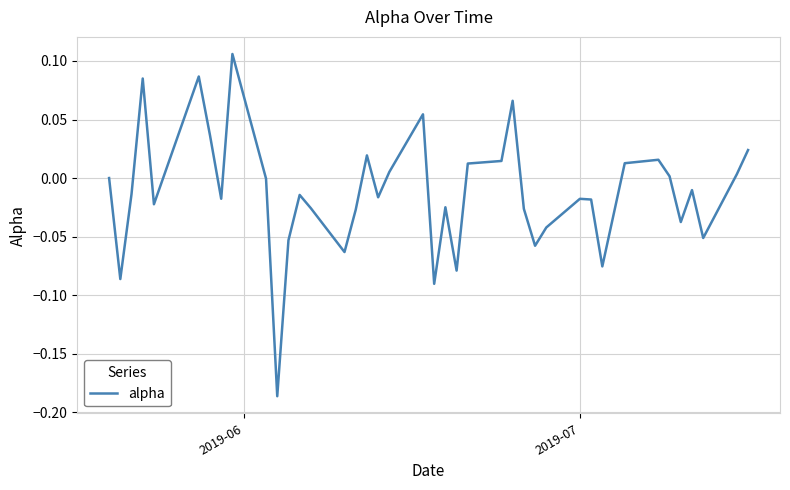

What is the difference between the maximum and minimum values?

0.3